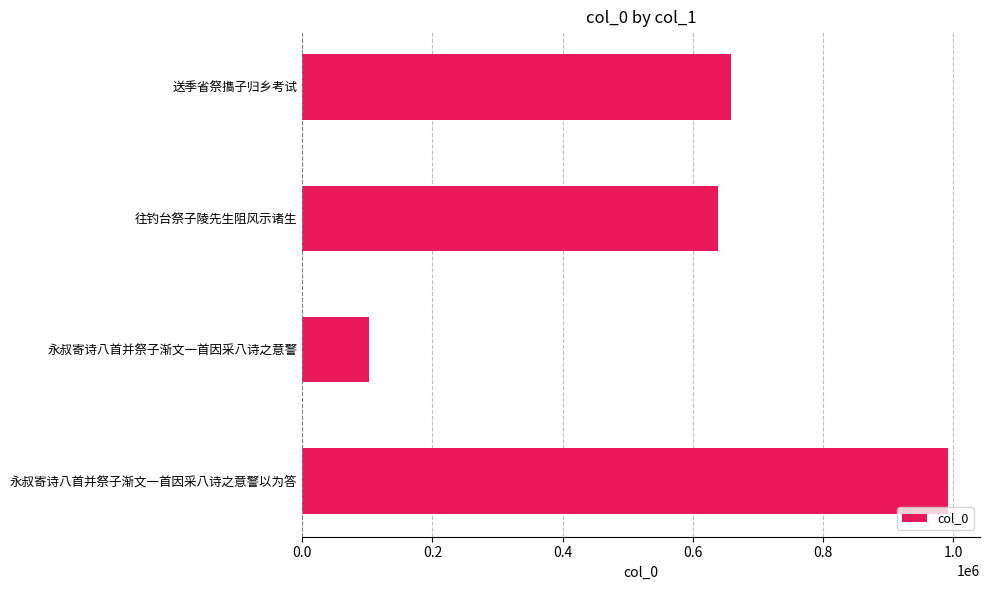

What is the sum of the values at 永叔寄诗八首并祭子渐文一首因采八诗之意警 and 往钓台祭子陵先生阻风示诸生?

741685